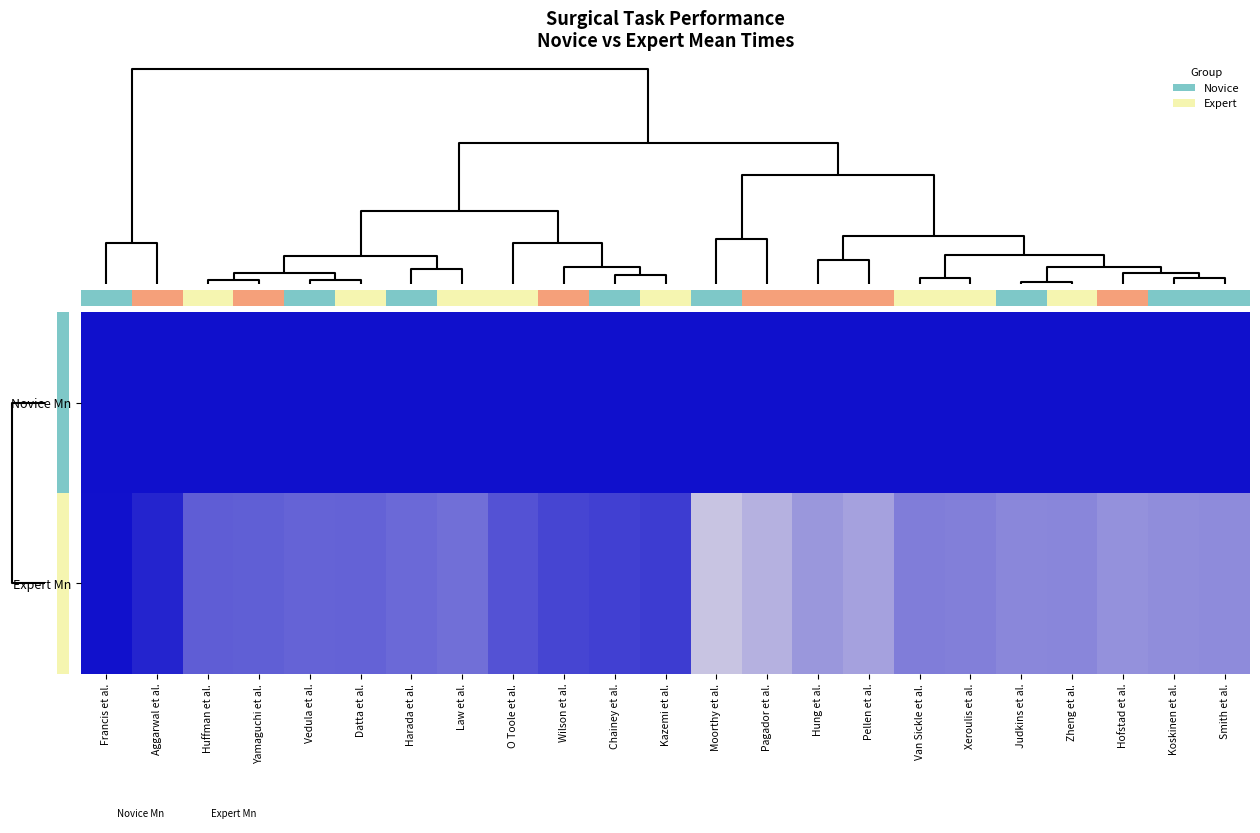

List the series in order of their peak value, highest first.

Novice Mn, Expert Mn